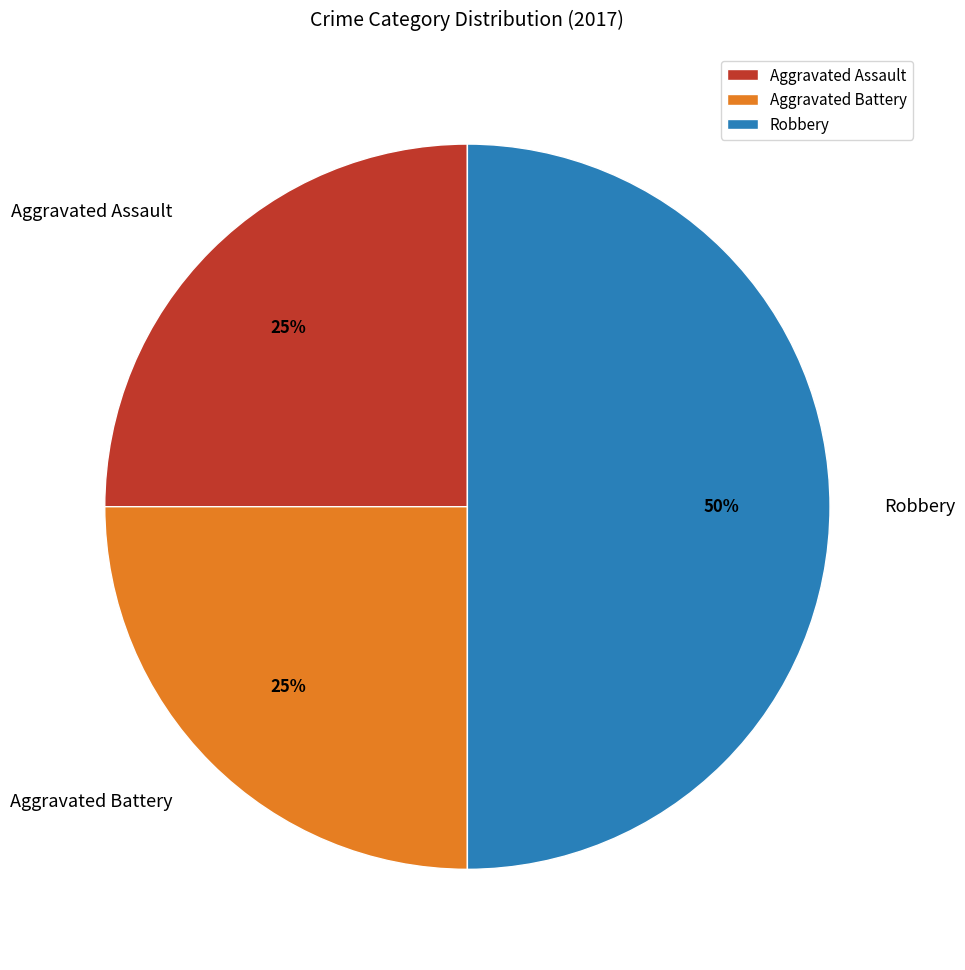

To the nearest percent, what is the average slice percentage?

33%